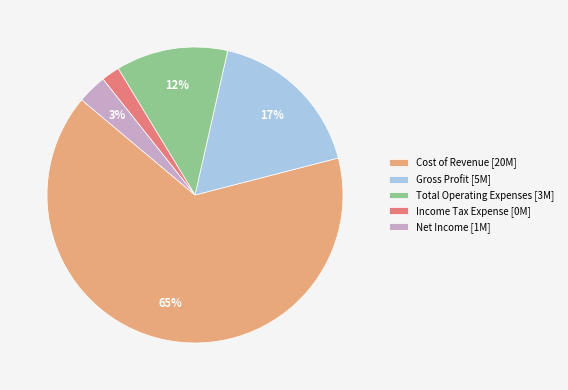

To the nearest percent, what percentage of the pie is Income Tax Expense [0M]?

2%